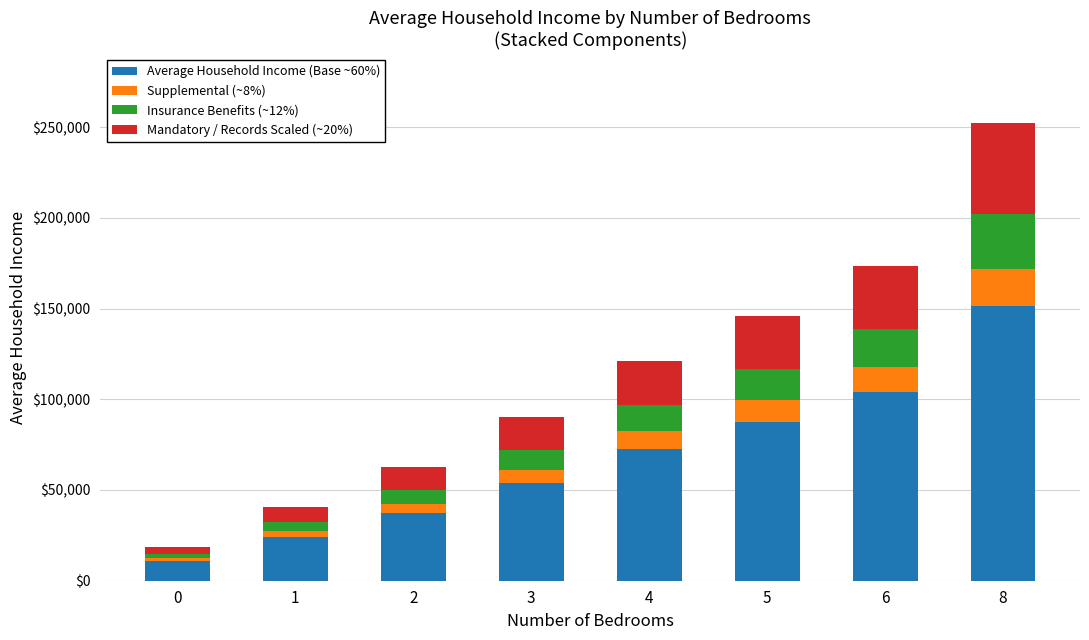

Is it true that Average Household Income (Base ~60%) equals 22165.2 at 2?

False